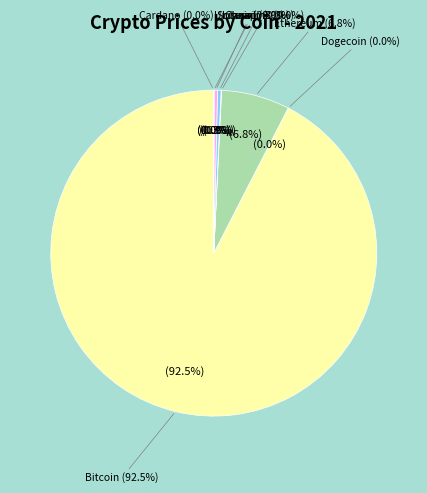

Rank the categories by value from lowest to highest.

doge, ada, uni, link, sol, ltc, eth, btc